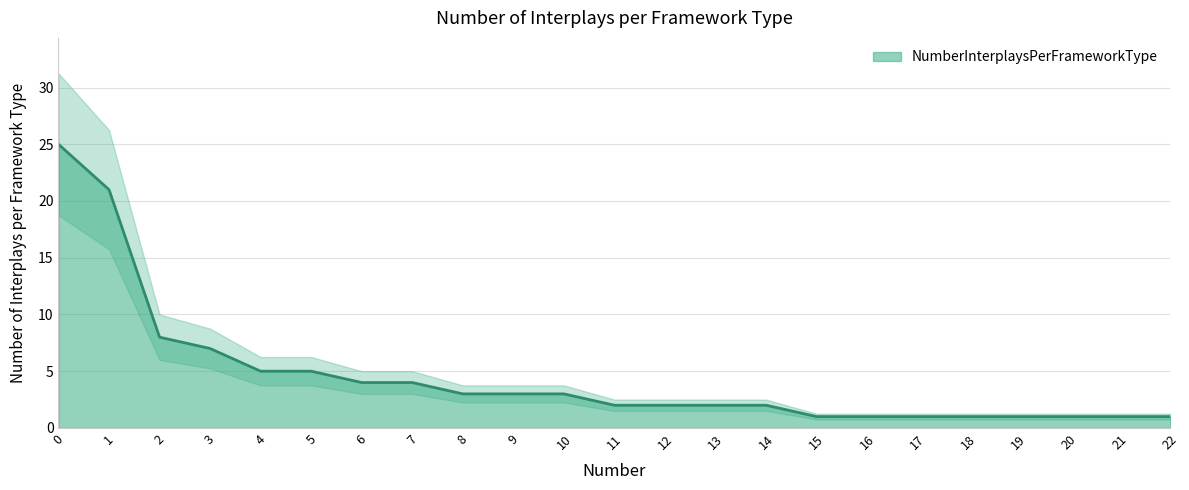

List the labels in order of value, smallest first.

15, 16, 17, 18, 19, 20, 21, 22, 11, 12, 13, 14, 8, 9, 10, 6, 7, 4, 5, 3, 2, 1, 0